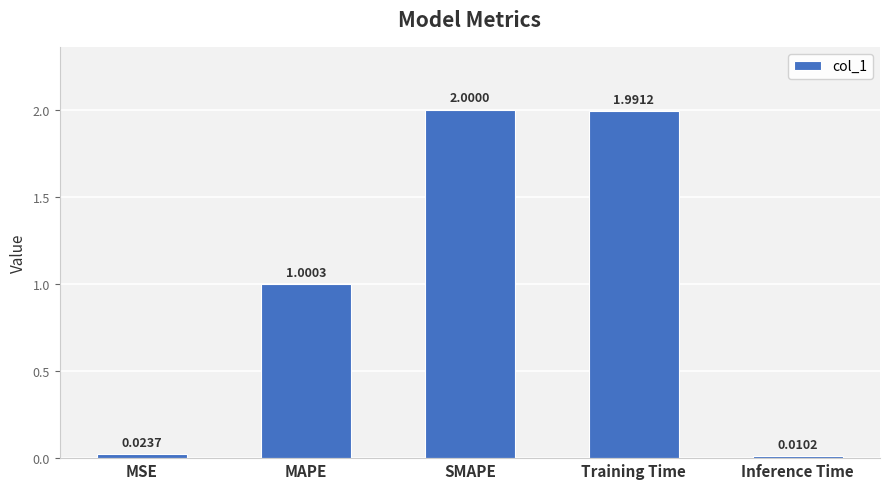

What is the greatest value displayed?

2.0